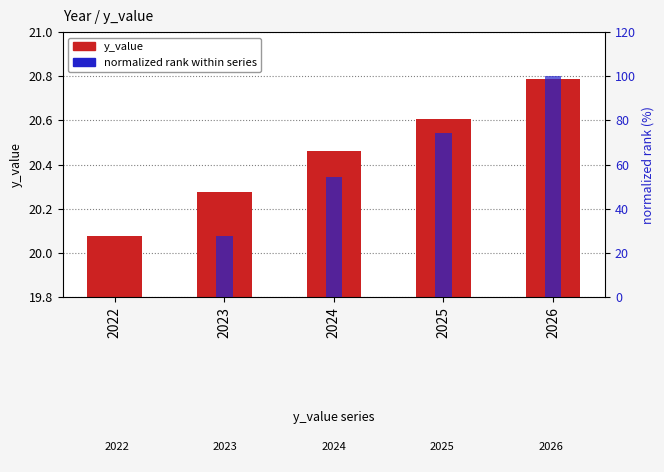

List the labels in order of normalized rank within series value, smallest first.

2022, 2023, 2024, 2025, 2026